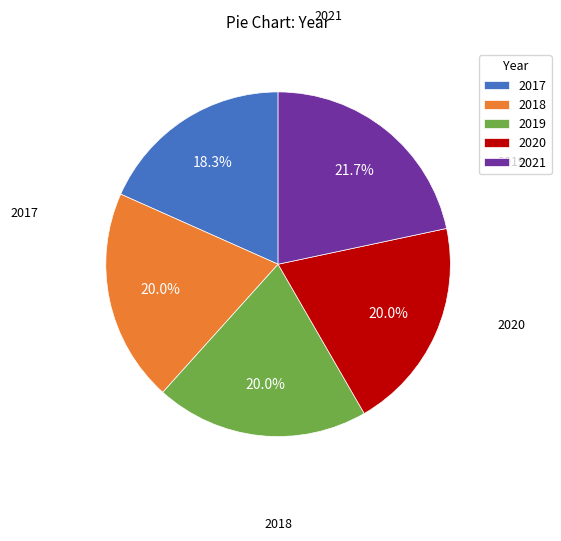

How many segments does this pie chart have?

5